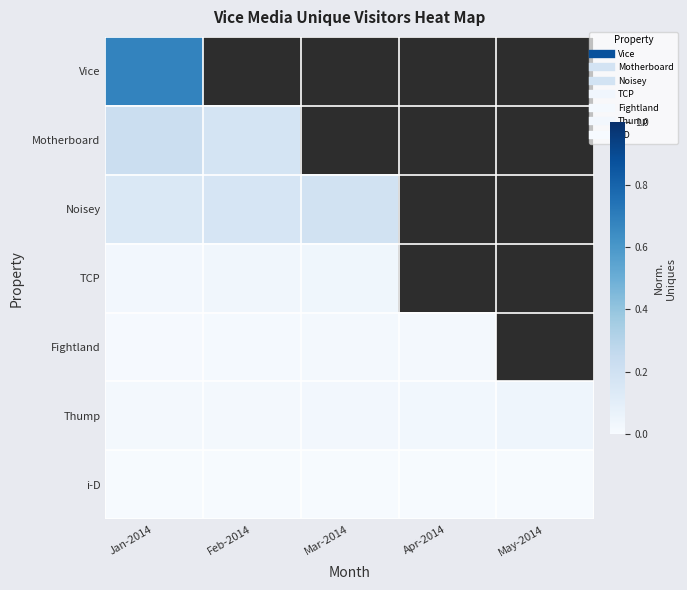

The value of Noisey at Jan-2014 is 0.3. True or false?

False